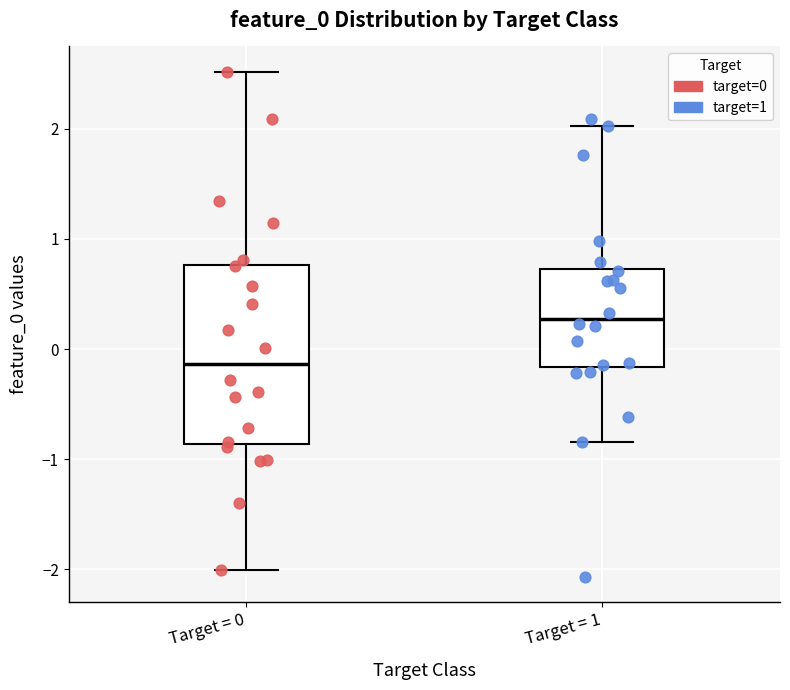

Where is the upper edge of the box for Target = 1 on the y-axis? The values are not printed on the chart, so give them approximately, as read against the axis.

0.7